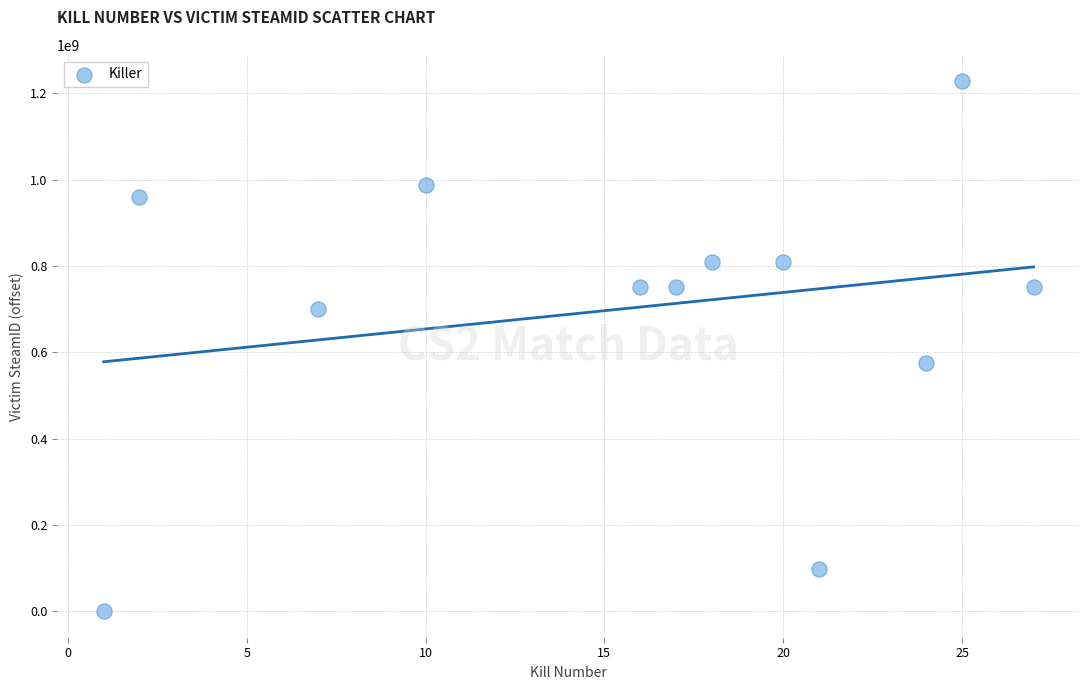

What Y value in the scatter plot is closest to 613892667?

575046943